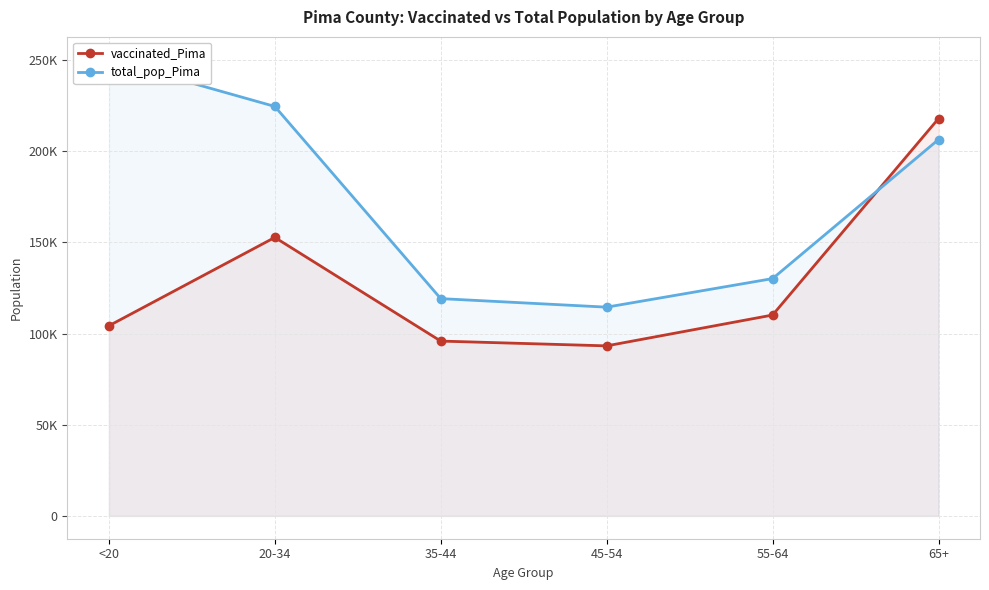

What is the total value across all series at 35-44?

214988